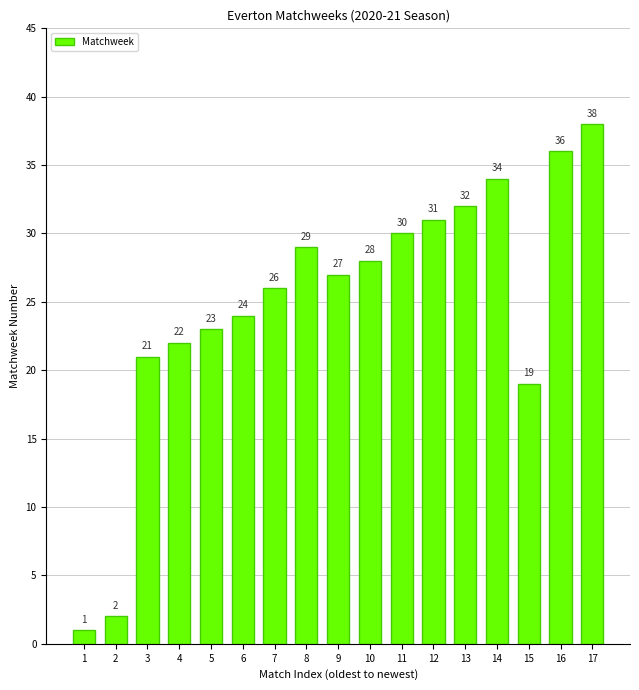

What is the value of the 12th bar from the left?

31